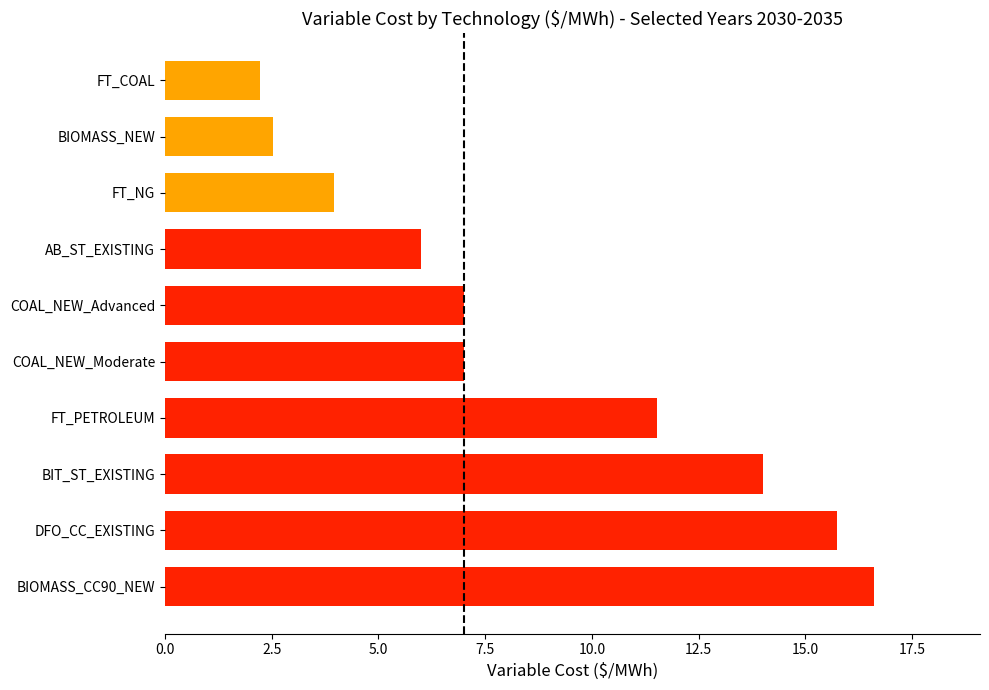

What is the approximate value at BIOMASS_NEW?

2.5